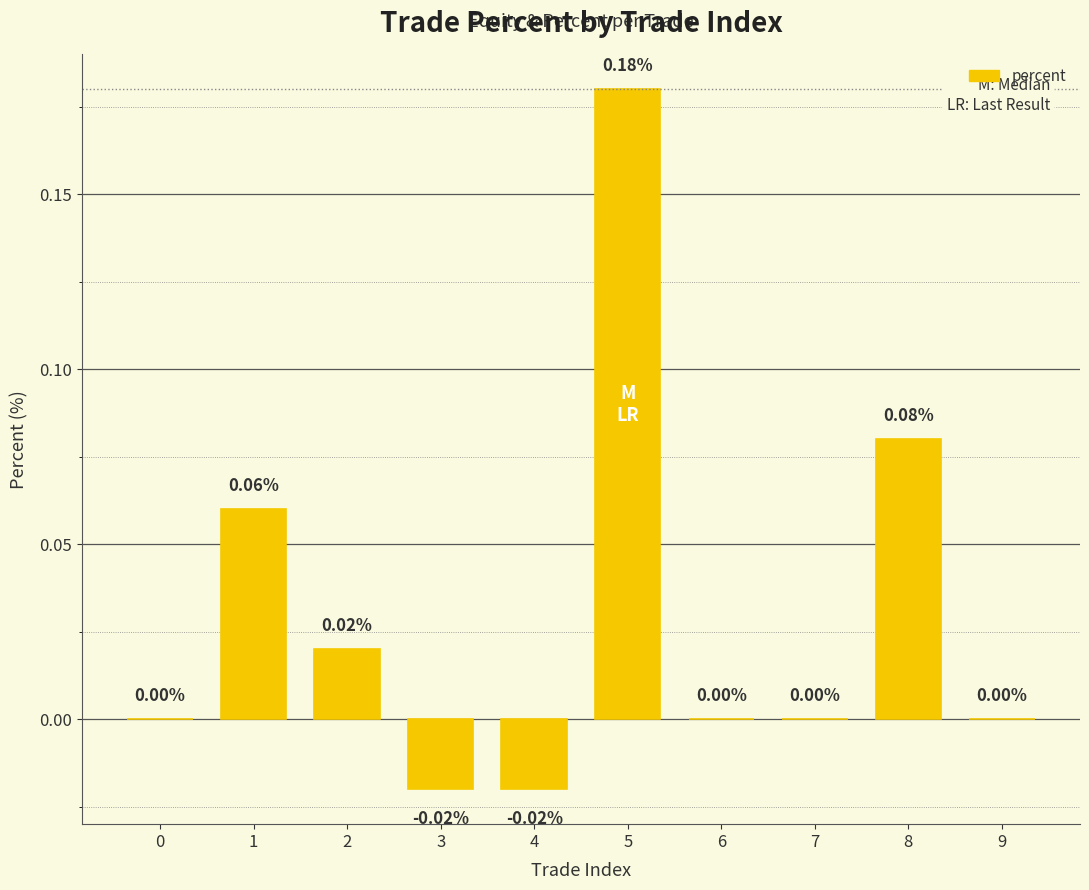

What is the sum of all values?

0.3